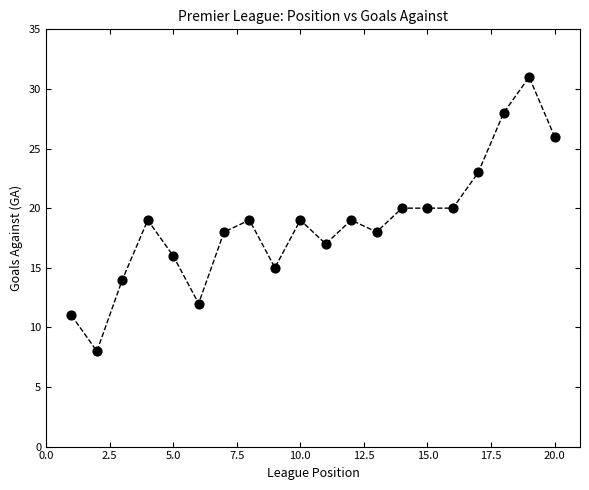

What is the range of X values (max minus min)?

19